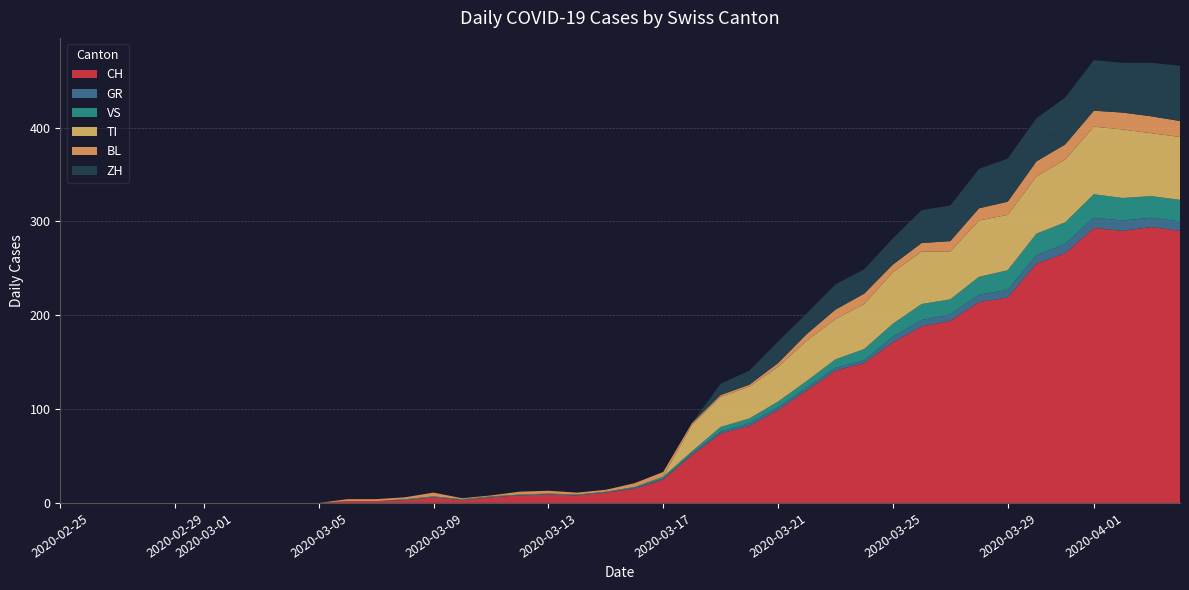

Reading right to left, list all the values displayed in this chart.

CH: 2020-04-04=290	2020-04-03=294	2020-04-02=290	2020-04-01=293	2020-03-31=266	2020-03-30=255	2020-03-29=219	2020-03-28=214	2020-03-27=194	2020-03-26=188	2020-03-25=171	2020-03-24=149	2020-03-23=141	2020-03-22=120	2020-03-21=99	2020-03-20=82	2020-03-19=74	2020-03-18=51	2020-03-17=25	2020-03-16=15	2020-03-15=11	2020-03-14=8	2020-03-13=9	2020-03-12=8	2020-03-11=6	2020-03-10=3	2020-03-09=6	2020-03-08=3	2020-03-07=2	2020-03-06=2	2020-03-05=0	2020-03-04=0	2020-03-03=0	2020-03-02=0	2020-03-01=0	2020-02-29=0	2020-02-28=0	2020-02-27=0	2020-02-26=0	2020-02-25=0
GR: 2020-04-04=10	2020-04-03=10	2020-04-02=11	2020-04-01=11	2020-03-31=10	2020-03-30=9	2020-03-29=8	2020-03-28=8	2020-03-27=7	2020-03-26=7	2020-03-25=6	2020-03-24=3	2020-03-23=3	2020-03-22=3	2020-03-21=3	2020-03-20=3	2020-03-19=2	2020-03-18=2	2020-03-17=1	2020-03-16=1	2020-03-15=0	2020-03-14=0	2020-03-13=0	2020-03-12=0	2020-03-11=0	2020-03-10=0	2020-03-09=0	2020-03-08=0	2020-03-07=0	2020-03-06=0	2020-03-05=0	2020-03-04=0	2020-03-03=0	2020-03-02=0	2020-03-01=0	2020-02-29=0	2020-02-28=0	2020-02-27=0	2020-02-26=0	2020-02-25=0
VS: 2020-04-04=23	2020-04-03=23	2020-04-02=24	2020-04-01=25	2020-03-31=23	2020-03-30=23	2020-03-29=21	2020-03-28=19	2020-03-27=16	2020-03-26=17	2020-03-25=14	2020-03-24=12	2020-03-23=9	2020-03-22=7	2020-03-21=6	2020-03-20=5	2020-03-19=5	2020-03-18=2	2020-03-17=2	2020-03-16=1	2020-03-15=1	2020-03-14=1	2020-03-13=1	2020-03-12=1	2020-03-11=1	2020-03-10=1	2020-03-09=1	2020-03-08=1	2020-03-07=0	2020-03-06=0	2020-03-05=0	2020-03-04=0	2020-03-03=0	2020-03-02=0	2020-03-01=0	2020-02-29=0	2020-02-28=0	2020-02-27=0	2020-02-26=0	2020-02-25=0
TI: 2020-04-04=67	2020-04-03=67	2020-04-02=73	2020-04-01=72	2020-03-31=67	2020-03-30=61	2020-03-29=59	2020-03-28=60	2020-03-27=51	2020-03-26=56	2020-03-25=55	2020-03-24=48	2020-03-23=43	2020-03-22=43	2020-03-21=37	2020-03-20=34	2020-03-19=32	2020-03-18=28	2020-03-17=0	2020-03-16=0	2020-03-15=0	2020-03-14=0	2020-03-13=0	2020-03-12=0	2020-03-11=0	2020-03-10=0	2020-03-09=0	2020-03-08=0	2020-03-07=0	2020-03-06=0	2020-03-05=0	2020-03-04=0	2020-03-03=0	2020-03-02=0	2020-03-01=0	2020-02-29=0	2020-02-28=0	2020-02-27=0	2020-02-26=0	2020-02-25=0
BL: 2020-04-04=17	2020-04-03=18	2020-04-02=18	2020-04-01=17	2020-03-31=16	2020-03-30=16	2020-03-29=14	2020-03-28=13	2020-03-27=11	2020-03-26=9	2020-03-25=8	2020-03-24=11	2020-03-23=10	2020-03-22=7	2020-03-21=4	2020-03-20=2	2020-03-19=2	2020-03-18=2	2020-03-17=5	2020-03-16=4	2020-03-15=2	2020-03-14=2	2020-03-13=3	2020-03-12=3	2020-03-11=1	2020-03-10=1	2020-03-09=4	2020-03-08=2	2020-03-07=2	2020-03-06=2	2020-03-05=0	2020-03-04=0	2020-03-03=0	2020-03-02=0	2020-03-01=0	2020-02-29=0	2020-02-28=0	2020-02-27=0	2020-02-26=0	2020-02-25=0
ZH: 2020-04-04=59	2020-04-03=57	2020-04-02=53	2020-04-01=54	2020-03-31=50	2020-03-30=46	2020-03-29=46	2020-03-28=42	2020-03-27=38	2020-03-26=35	2020-03-25=28	2020-03-24=26	2020-03-23=27	2020-03-22=22	2020-03-21=23	2020-03-20=15	2020-03-19=12	2020-03-18=0	2020-03-17=0	2020-03-16=0	2020-03-15=0	2020-03-14=0	2020-03-13=0	2020-03-12=0	2020-03-11=0	2020-03-10=0	2020-03-09=0	2020-03-08=0	2020-03-07=0	2020-03-06=0	2020-03-05=0	2020-03-04=0	2020-03-03=0	2020-03-02=0	2020-03-01=0	2020-02-29=0	2020-02-28=0	2020-02-27=0	2020-02-26=0	2020-02-25=0